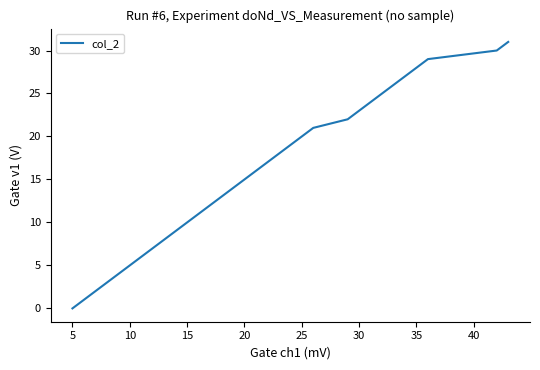

Does the chart display data point markers on the line(s)?

No